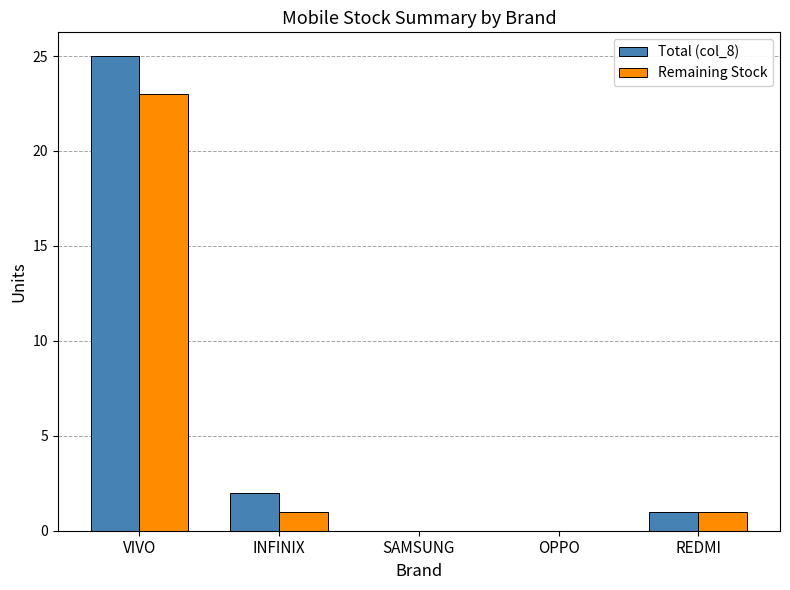

What is the sum of all Total (col_8) values?

28